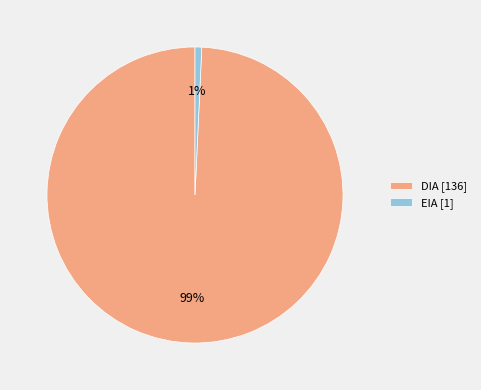

What is the ratio of the value at EIA to the value at DIA?

0.0